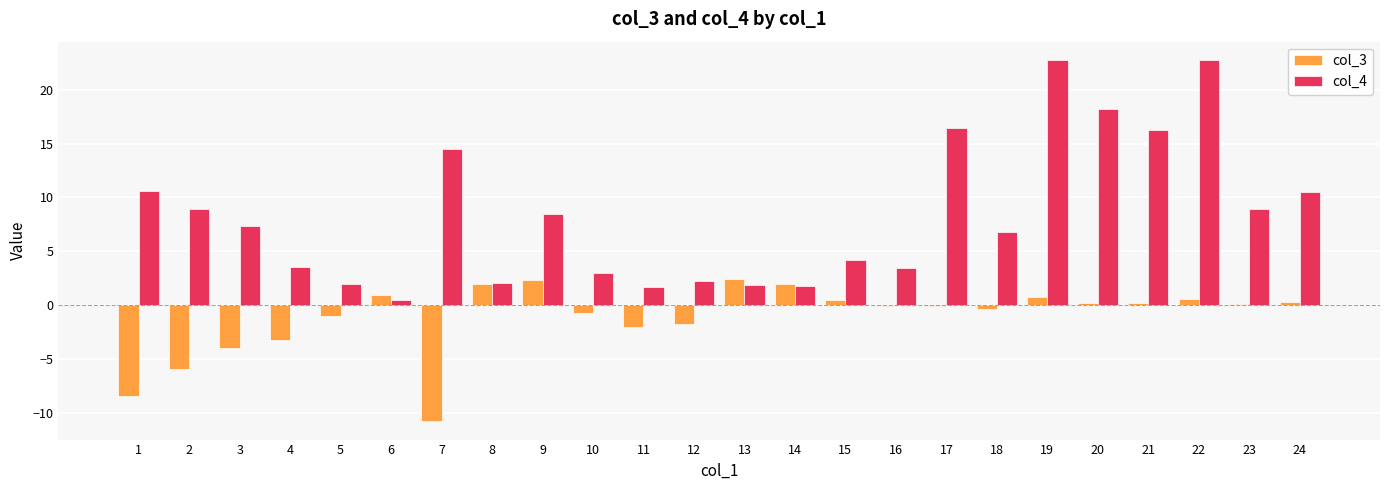

Is it true that col_3 equals 0.4 at 15?

True